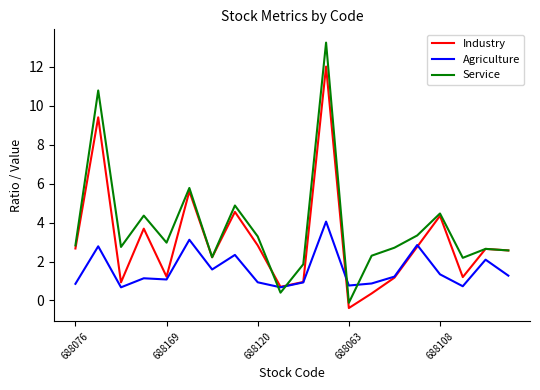

Which series has the largest total across all categories?

Service